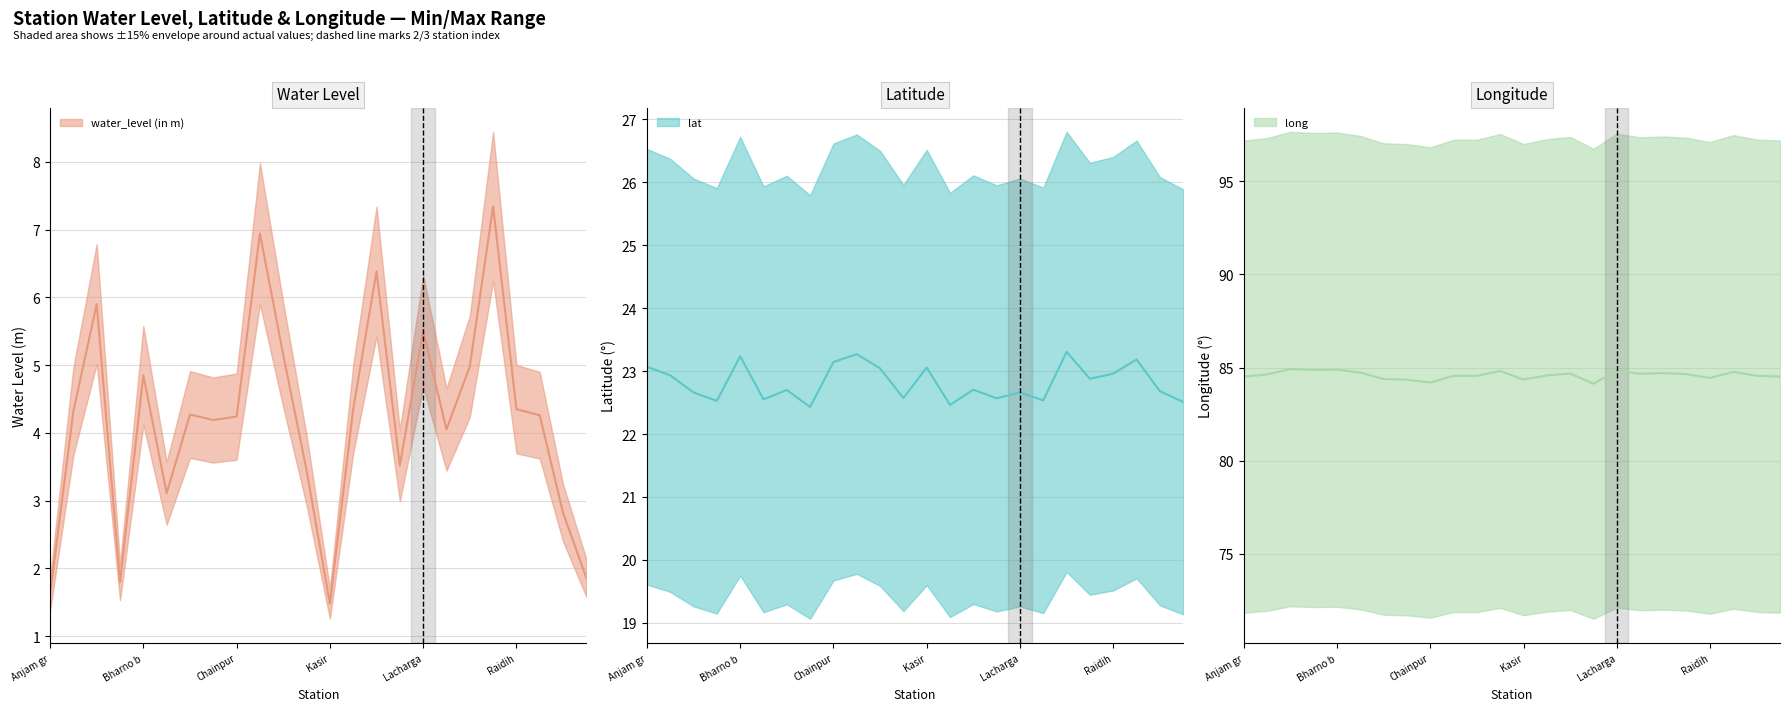

At which label does water_level (in m) first exceed 4?

Baghma